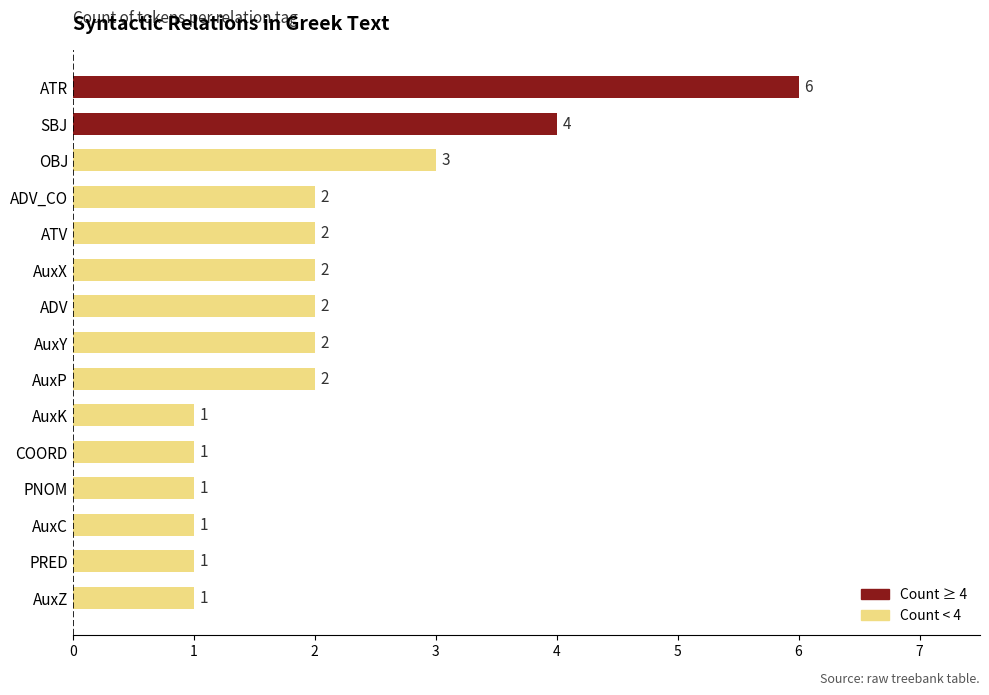

Count the values in the range 1 to 2.

12